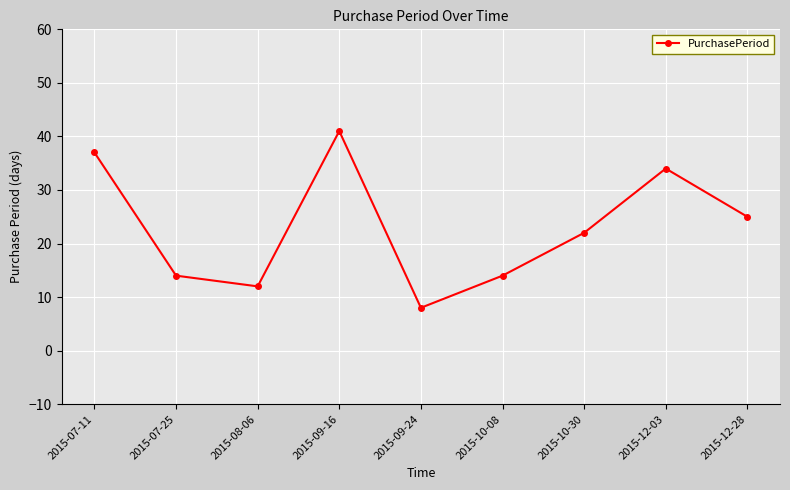

True or false: there are more than 1 points higher than both neighbors.

True